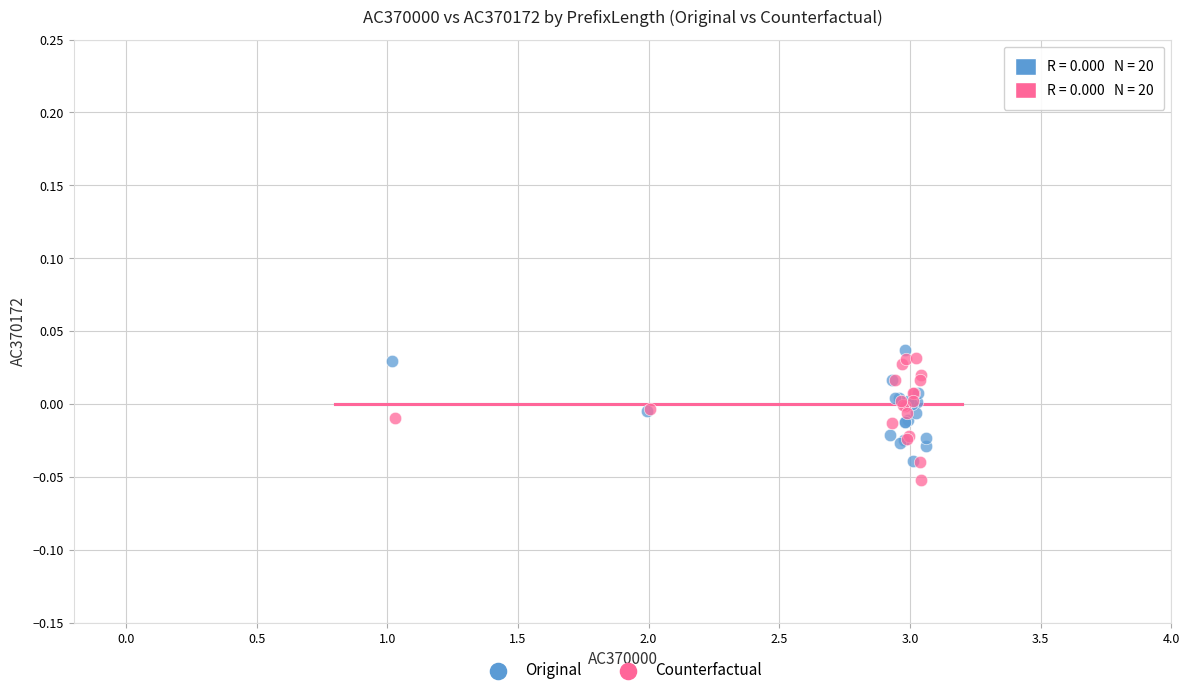

Which series has the widest spread of Y values?

Counterfactual